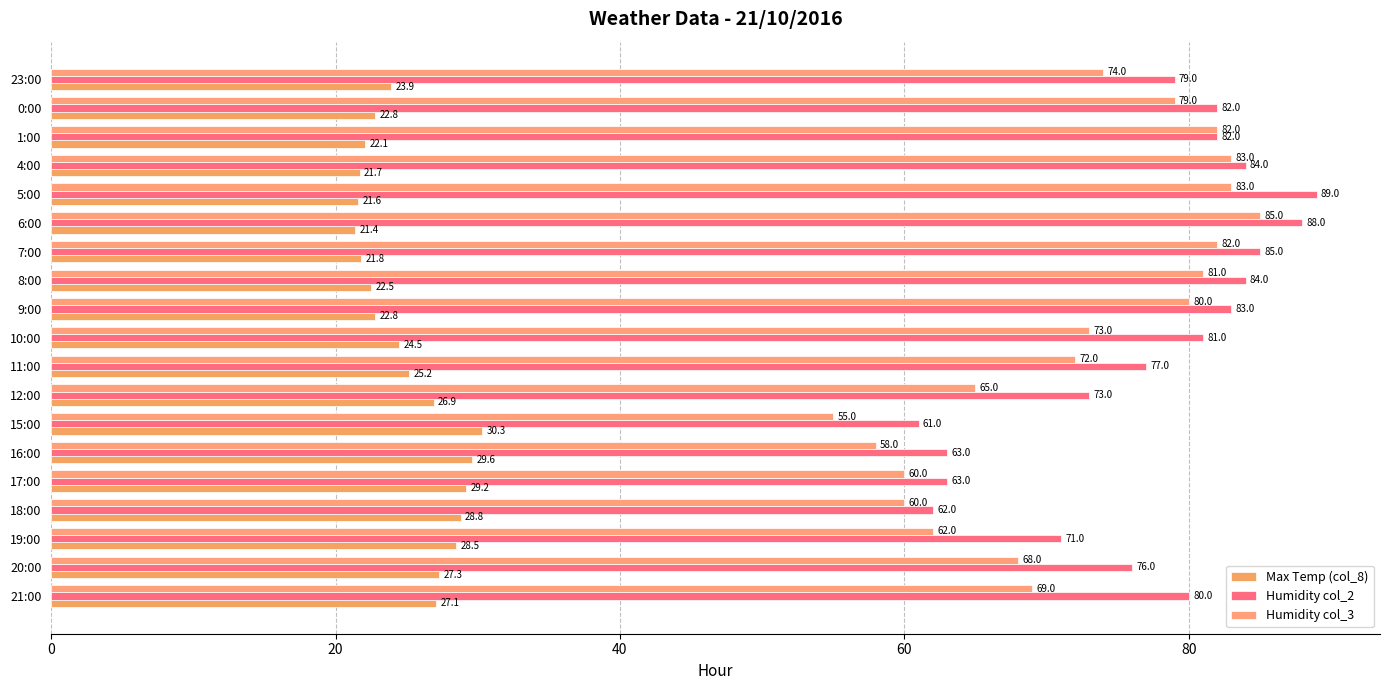

Reading left to right, what are all the values shown in this chart?

Max Temp (col_8): 27.1	27.3	28.5	28.8	29.2	29.6	30.3	26.9	25.2	24.5	22.8	22.5	21.8	21.4	21.6	21.7	22.1	22.8	23.9
Humidity col_2: 80.0	76.0	71.0	62.0	63.0	63.0	61.0	73.0	77.0	81.0	83.0	84.0	85.0	88.0	89.0	84.0	82.0	82.0	79.0
Humidity col_3: 69.0	68.0	62.0	60.0	60.0	58.0	55.0	65.0	72.0	73.0	80.0	81.0	82.0	85.0	83.0	83.0	82.0	79.0	74.0